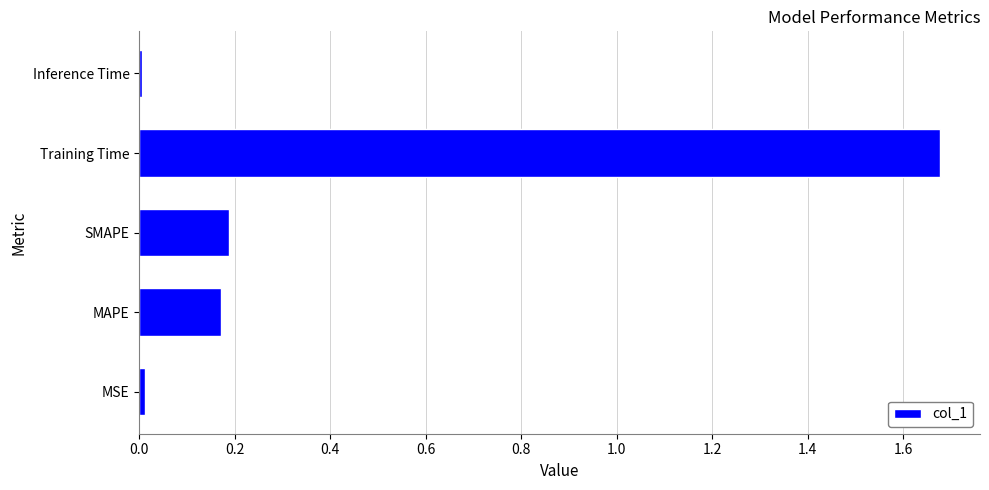

True or false: the data shows 0.9 at Training Time.

False